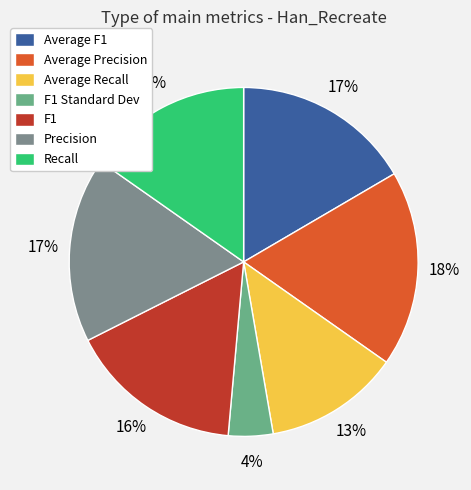

Do Precision and F1 together represent more than half of the pie?

No